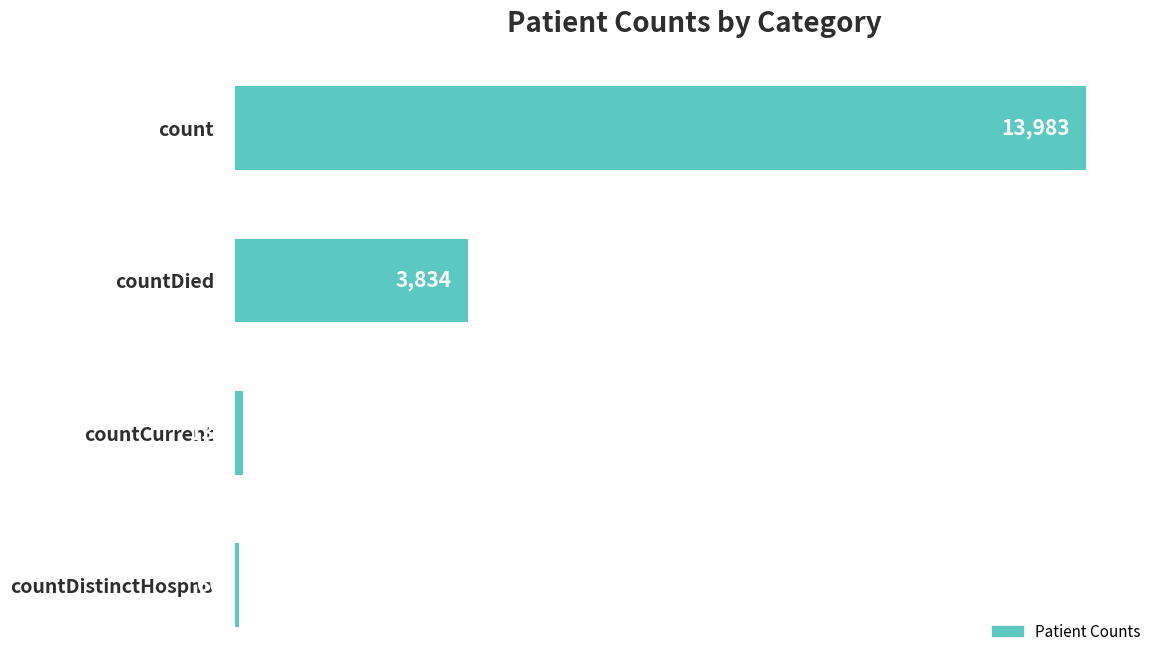

Approximately how many times larger is the value at countCurrent compared to countDistinctHospno?

2.1